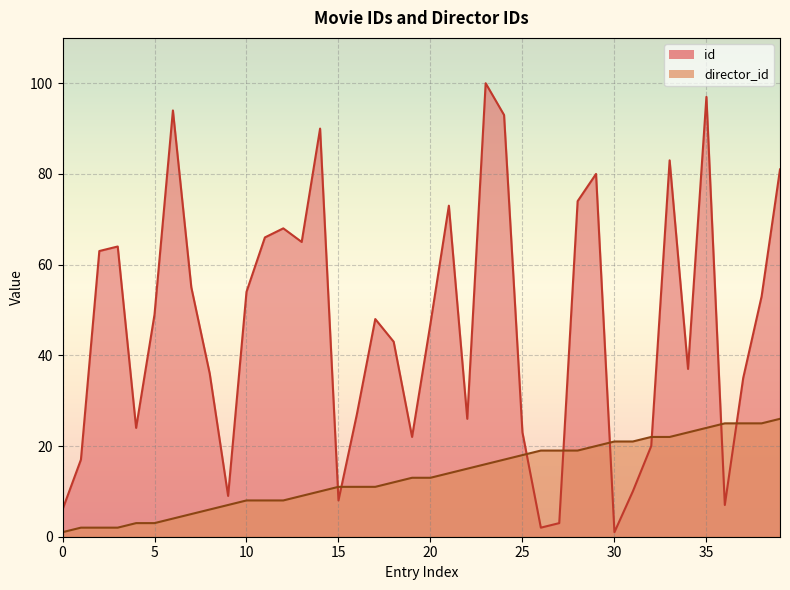

What is the difference between the highest and lowest values at 63?

61